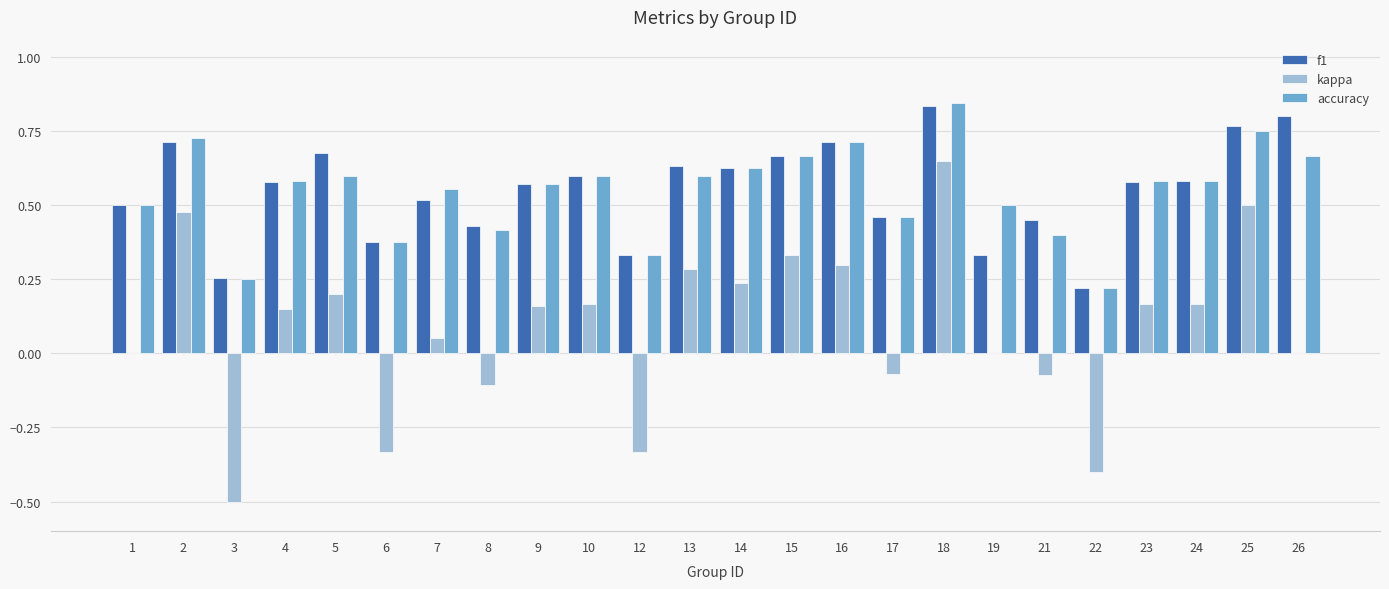

What is the total value across all series at 1?

1.0